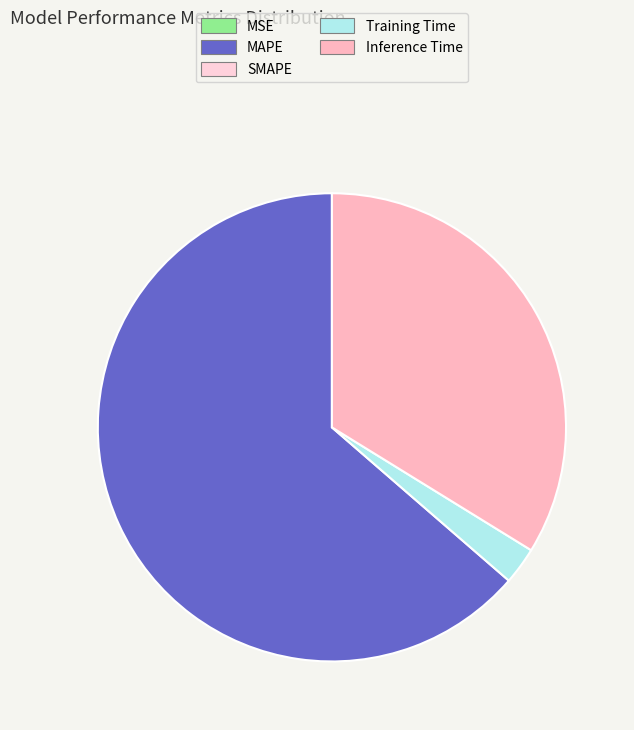

Is there any slice that represents more than half of the pie?

Yes